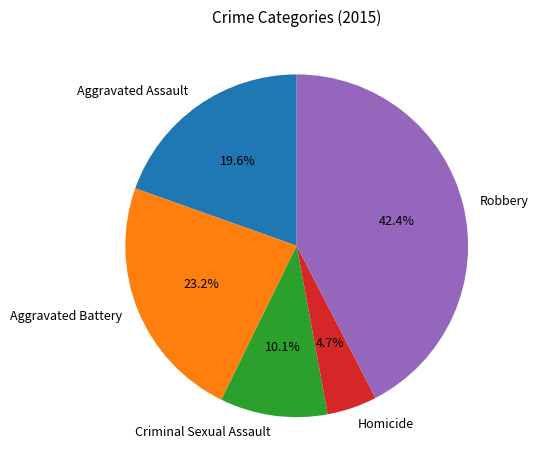

To the nearest percent, what is the average slice percentage?

20%